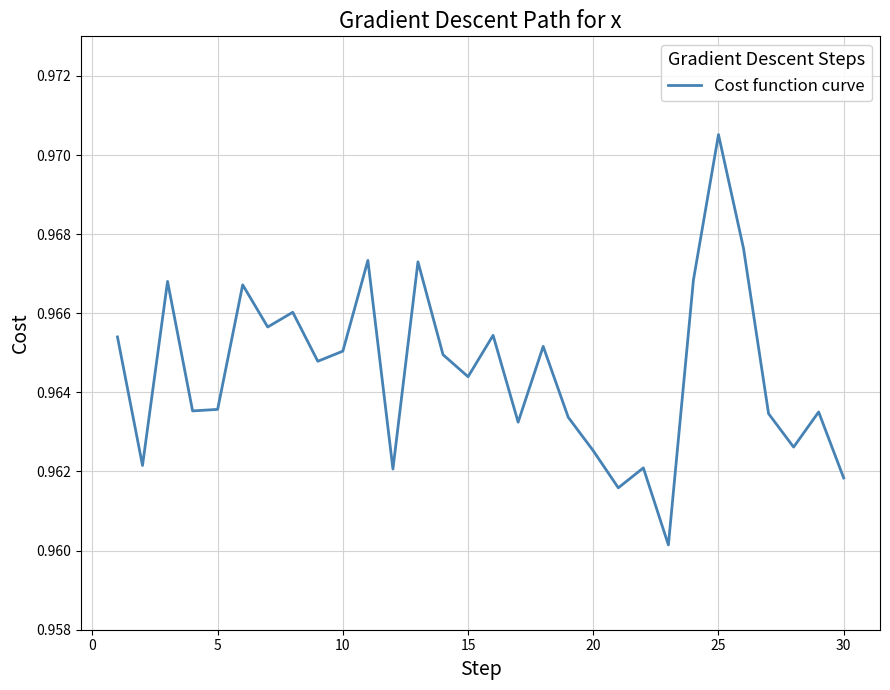

At which category does the chart reach its peak across all series?

25